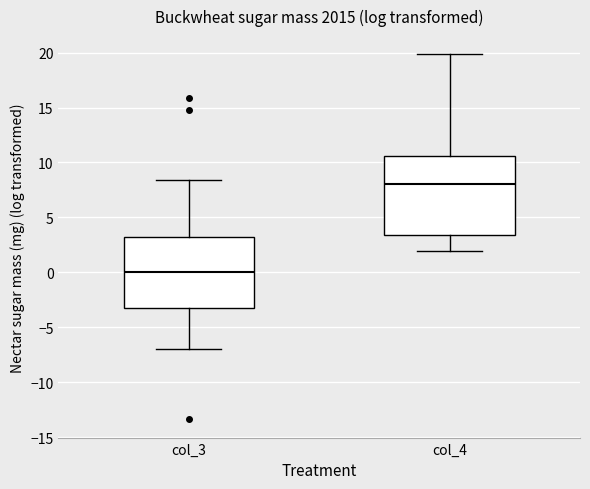

Reading left to right, transcribe this box plot: for each box, give where its median line is, the range the box spans, and where its two whiskers end, as read against the y-axis. The values are not printed on the chart, so give them approximately, as read against the axis.

col_3: median 0.0, box -3.0 to 3.0, whiskers -7.0 to 8.5
col_4: median 8.0, box 3.5 to 10.5, whiskers 2.0 to 20.0